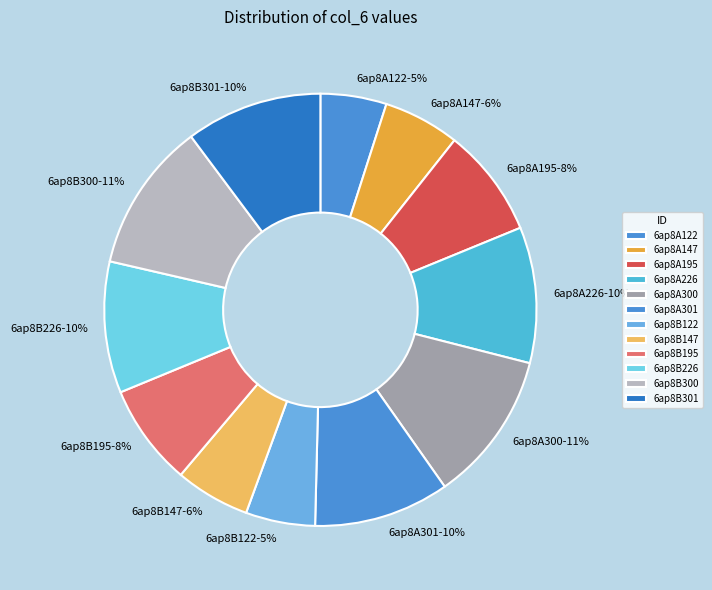

Count the number of slices in the pie.

12